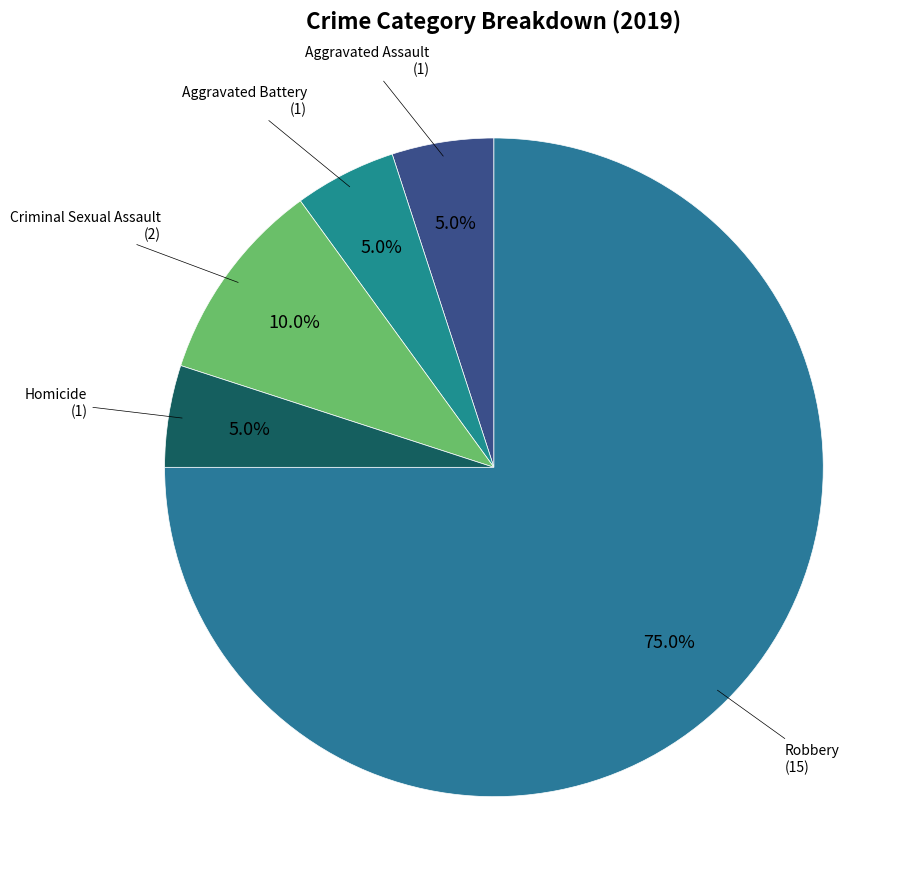

How many segments does this pie chart have?

5